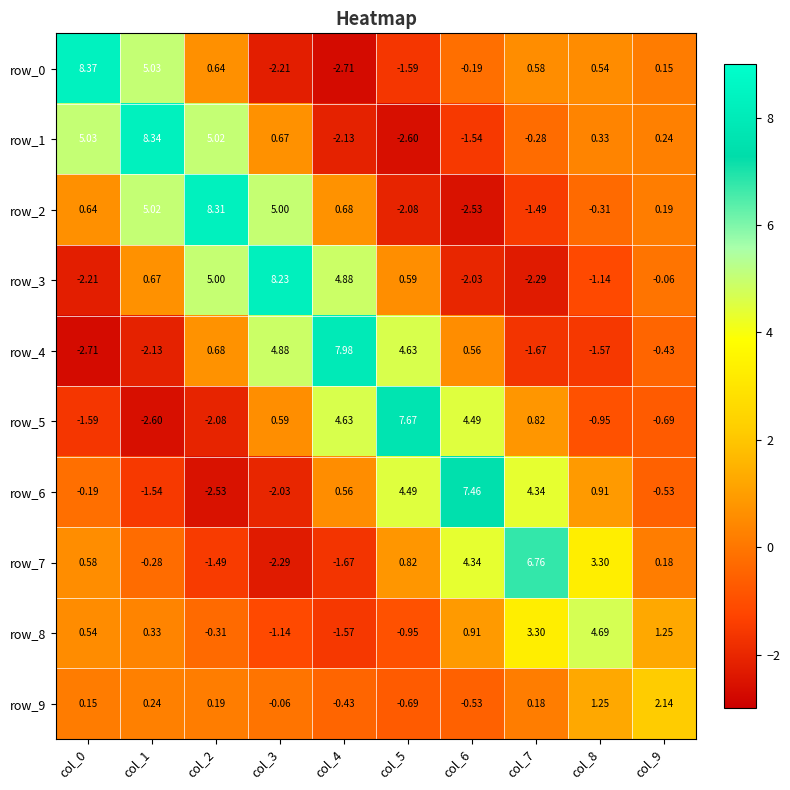

What is the minimum value shown in the chart?

-2.7